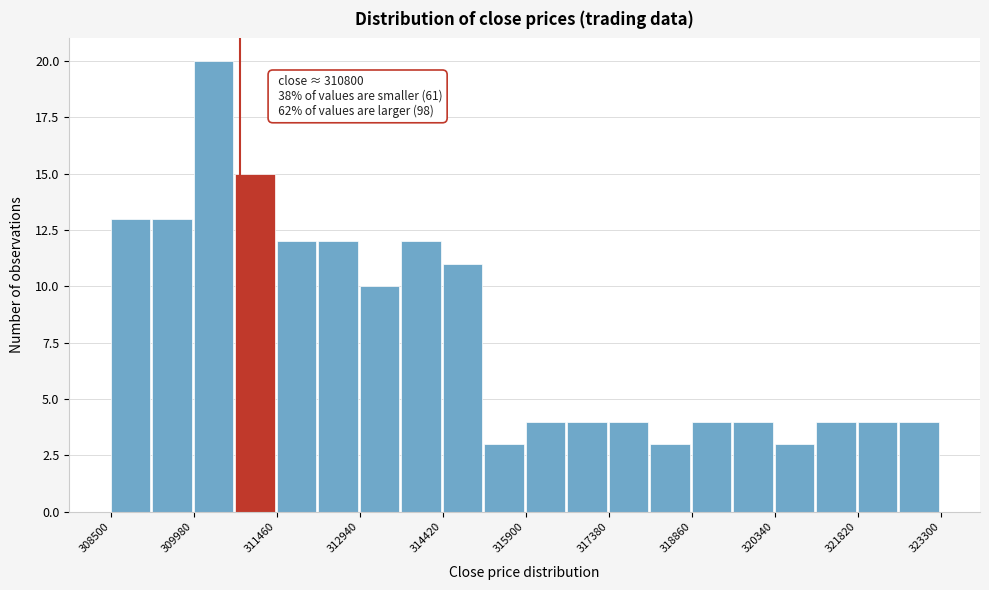

Read against the x-axis, roughly where is the centre of the tallest bar?

310400